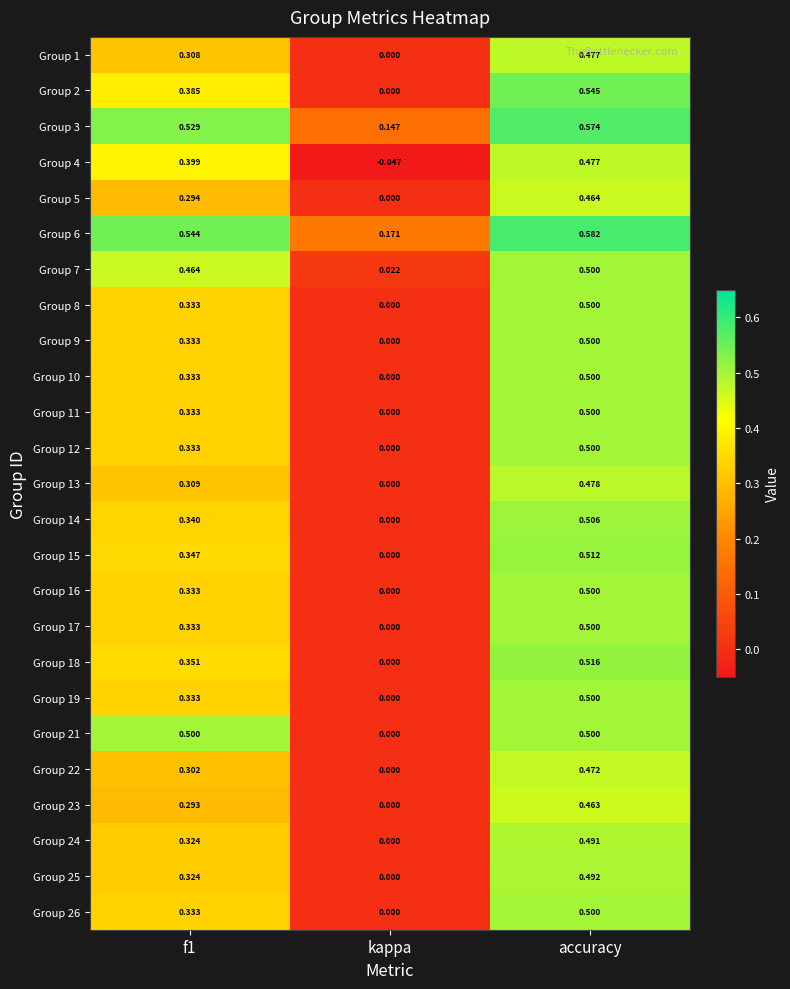

Which series has the largest total across all categories?

Group 6